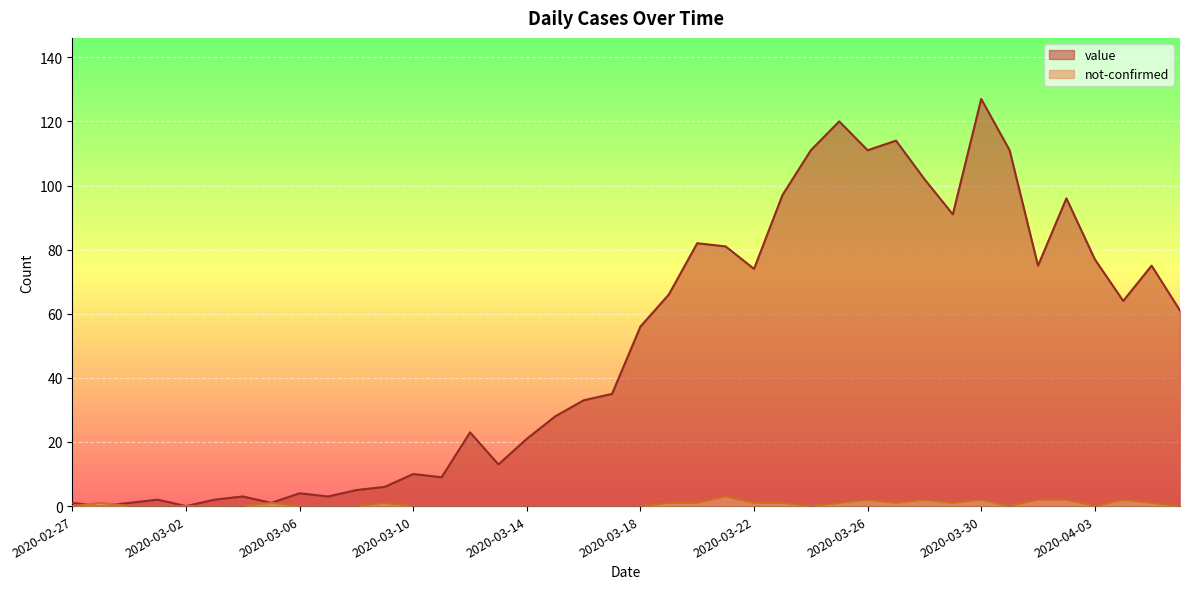

What are all the series names shown in the legend?

value, not-confirmed